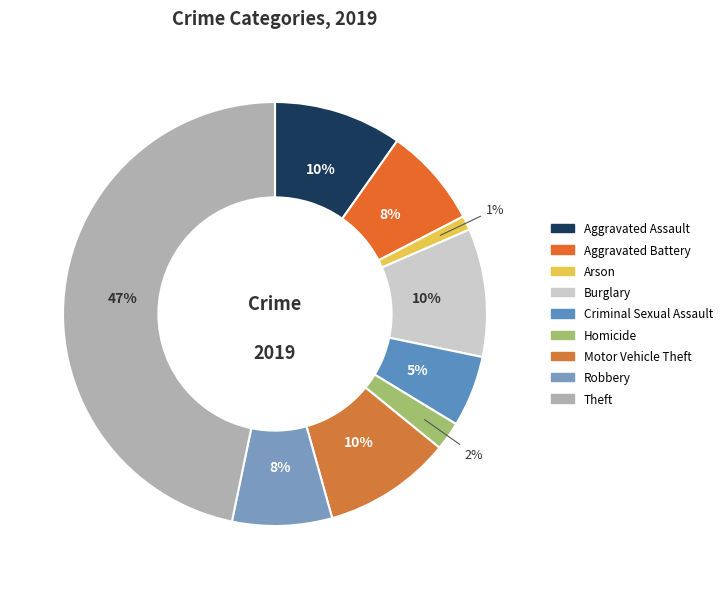

How many slices are in this pie chart?

9